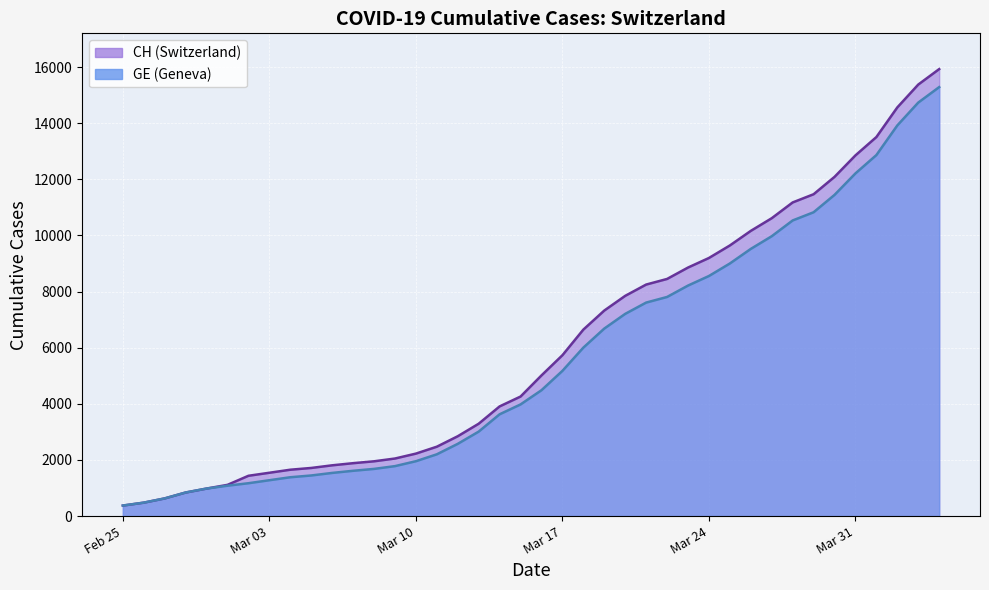

What position from the left is 2020-03-07?

12